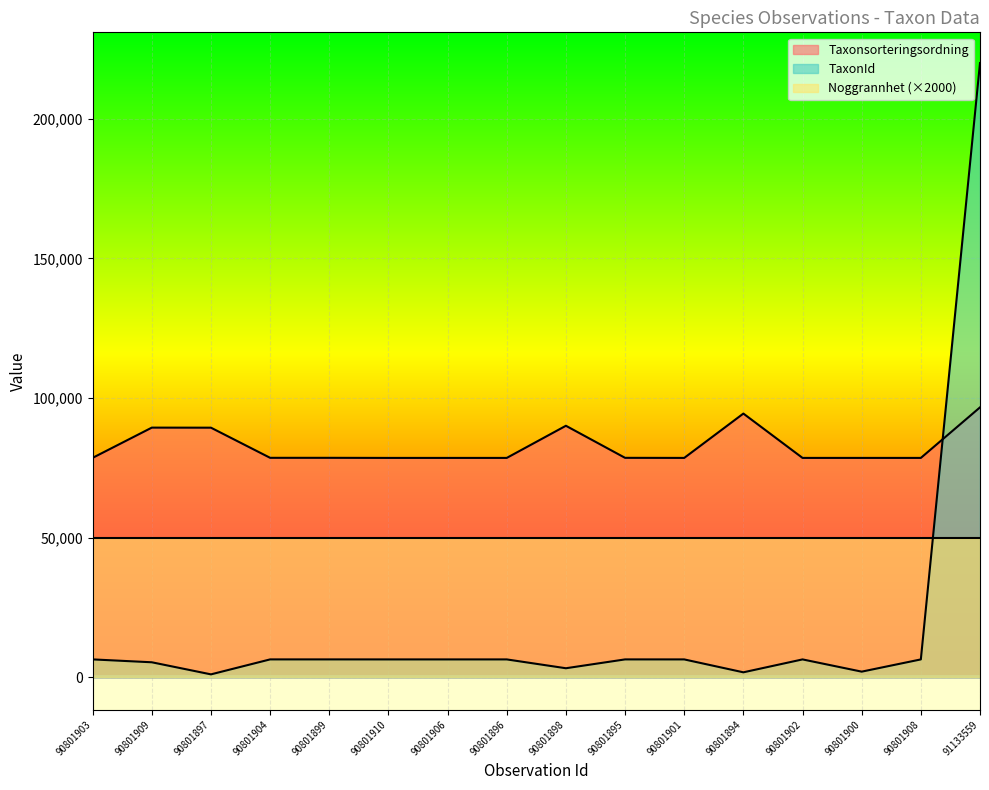

What is the difference between the highest and lowest values at 90801904?

72139